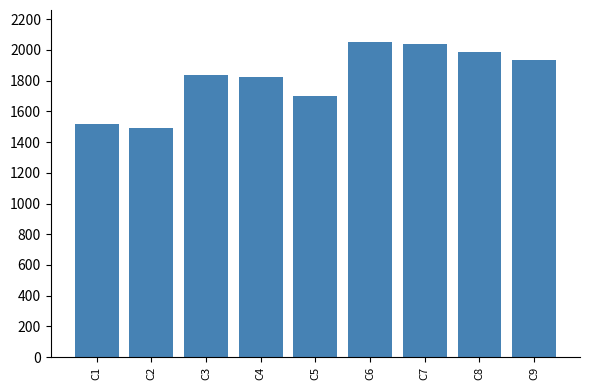

What is the difference between the maximum and minimum values?

560